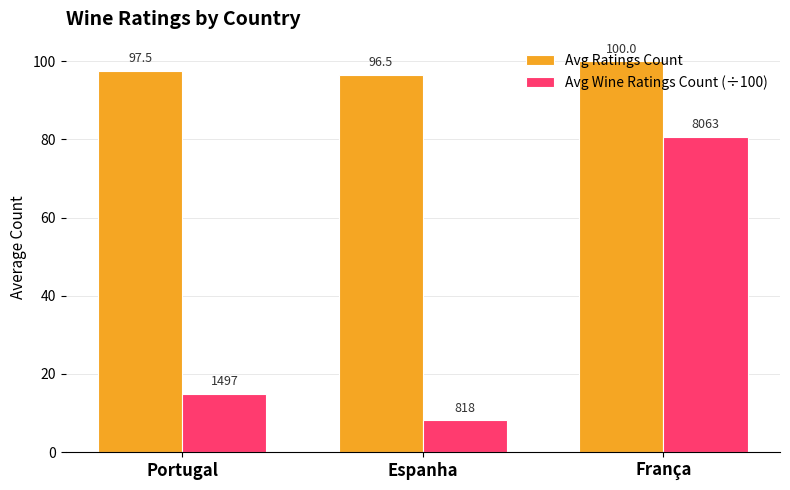

Reading left to right, list all the values displayed in this chart.

Avg Ratings Count: 97.5	96.5	100.0
Avg Wine Ratings Count (÷100): 15.0	8.2	80.6